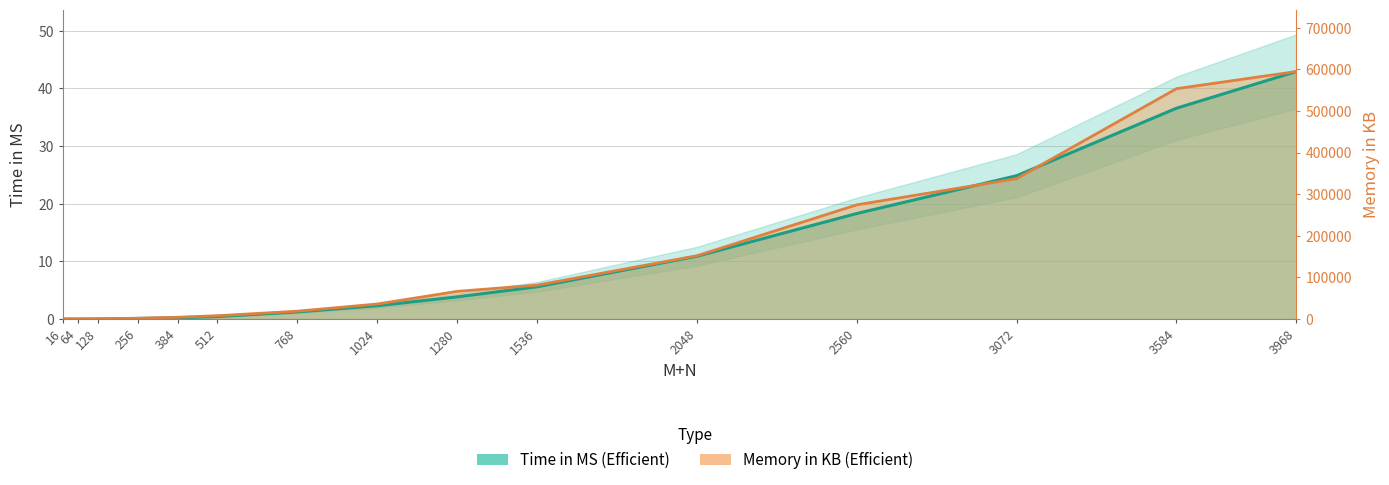

What are all the series names shown in the legend?

Time in MS (Efficient), Memory in KB (Efficient)